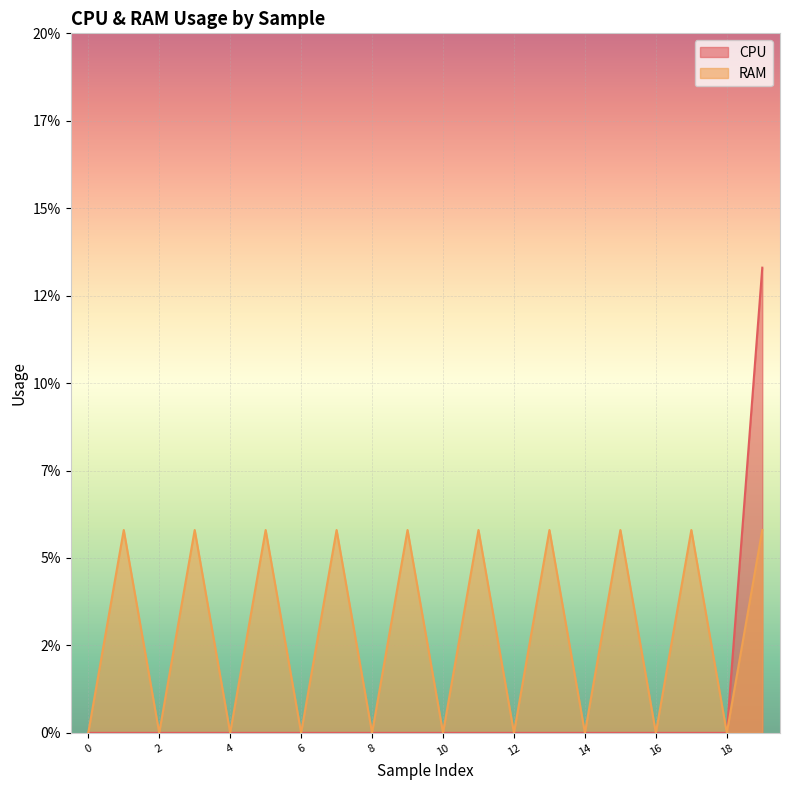

How many data points does each series have?

20